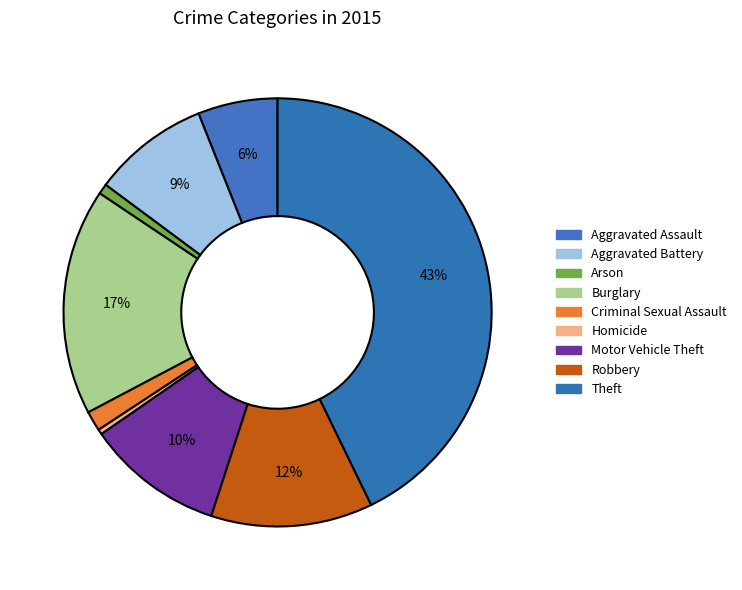

To the nearest percent, what percentage of the pie is Aggravated Assault?

6%